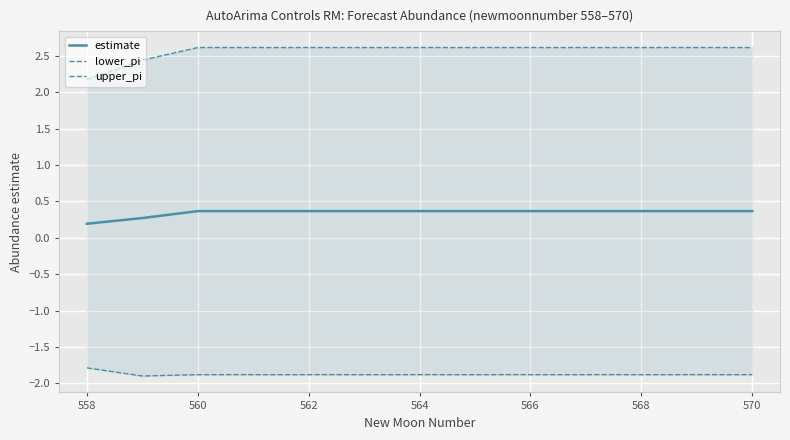

What is the average value of the upper_pi series?

2.6